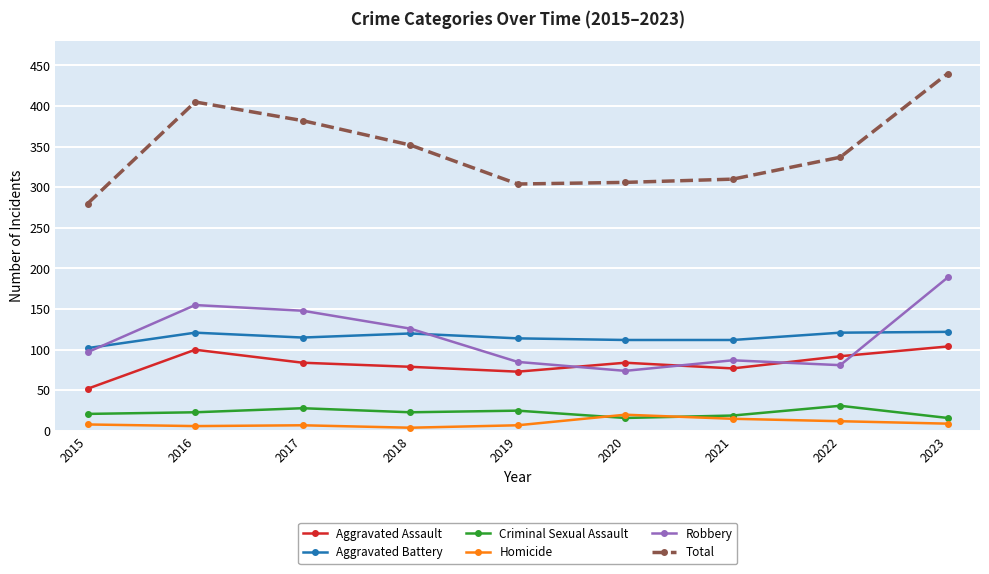

At which category is the sum across all series the highest?

2023